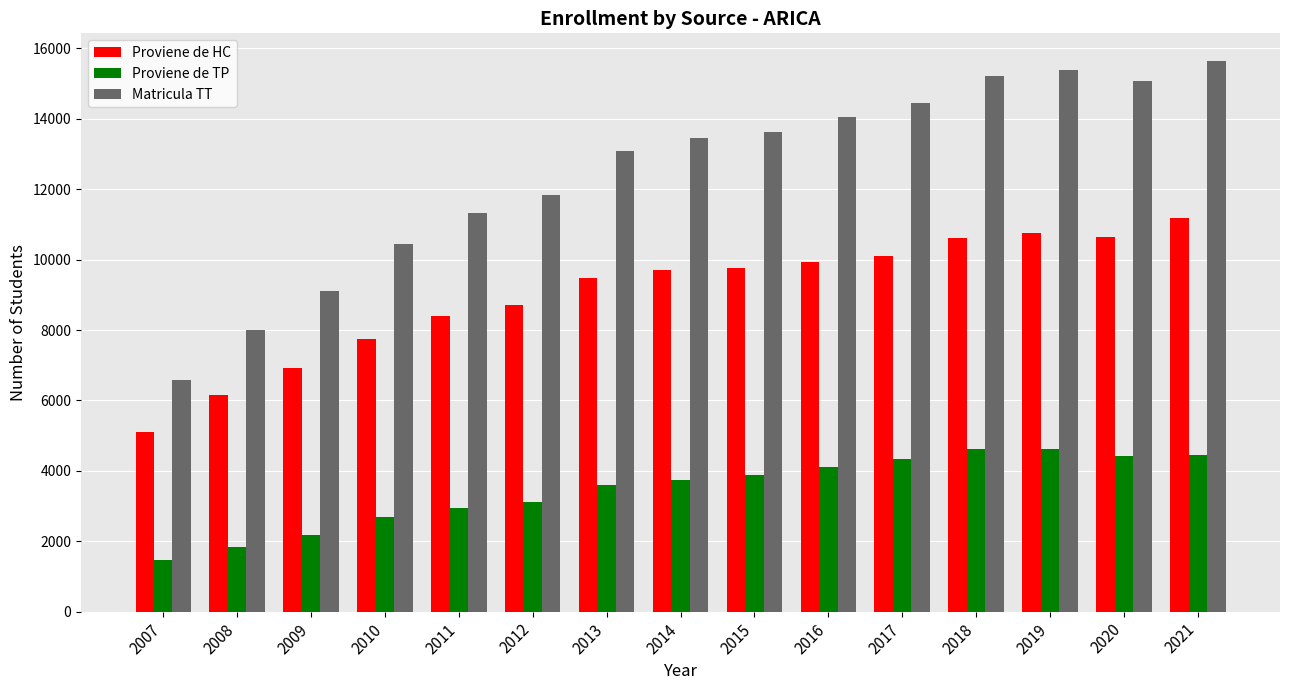

Which label corresponds to the smallest value in the chart?

2007